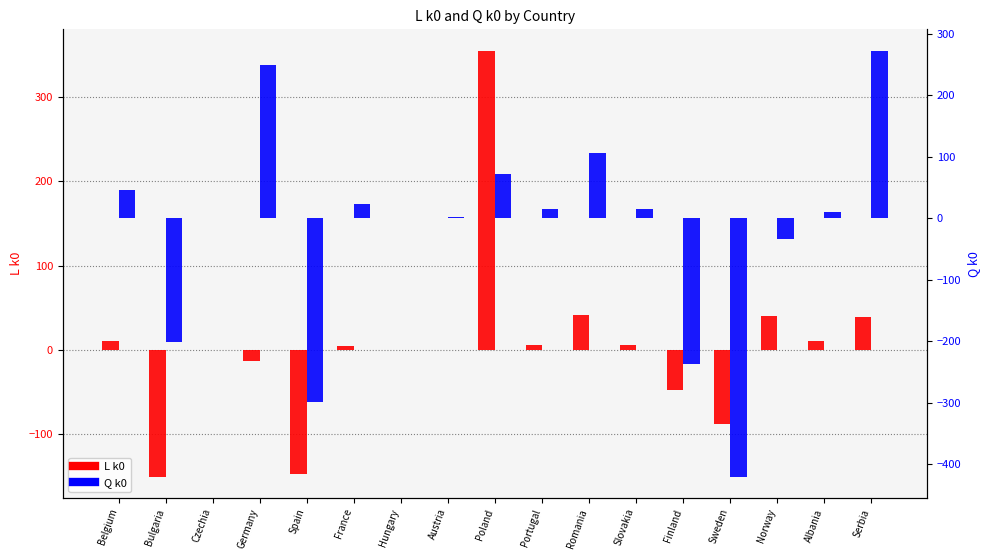

What are all the series names shown in the legend?

L k0, Q k0